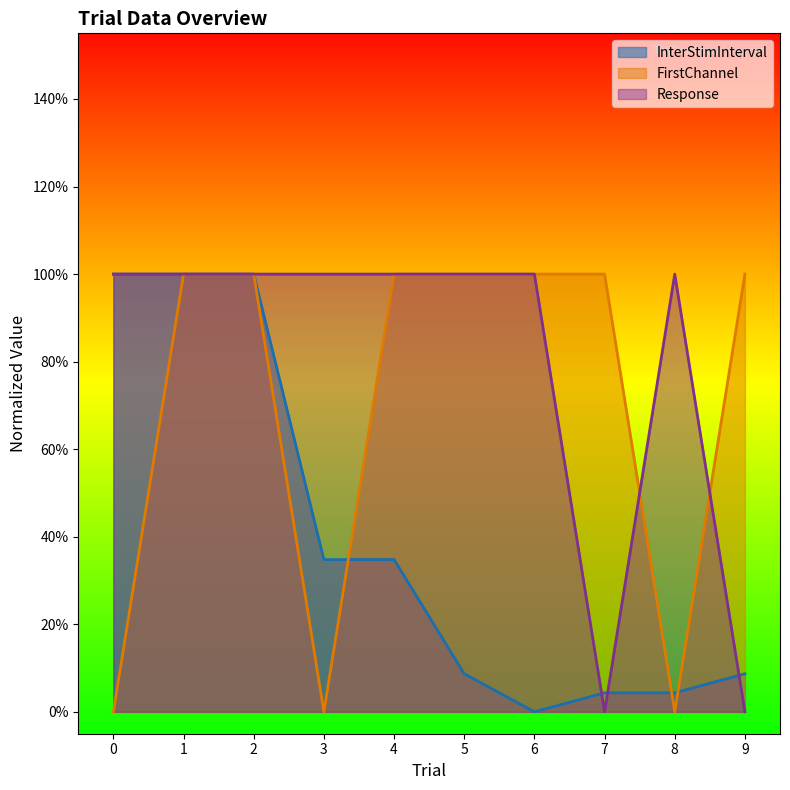

Reading right to left, transcribe all the data shown in this chart.

InterStimInterval: 0.1	0.0	0.0	0.0	0.1	0.3	0.3	1.0	1.0	1.0
FirstChannel: 1.0	0.0	1.0	1.0	1.0	1.0	0.0	1.0	1.0	0.0
Response: 0.0	1.0	0.0	1.0	1.0	1.0	1.0	1.0	1.0	1.0